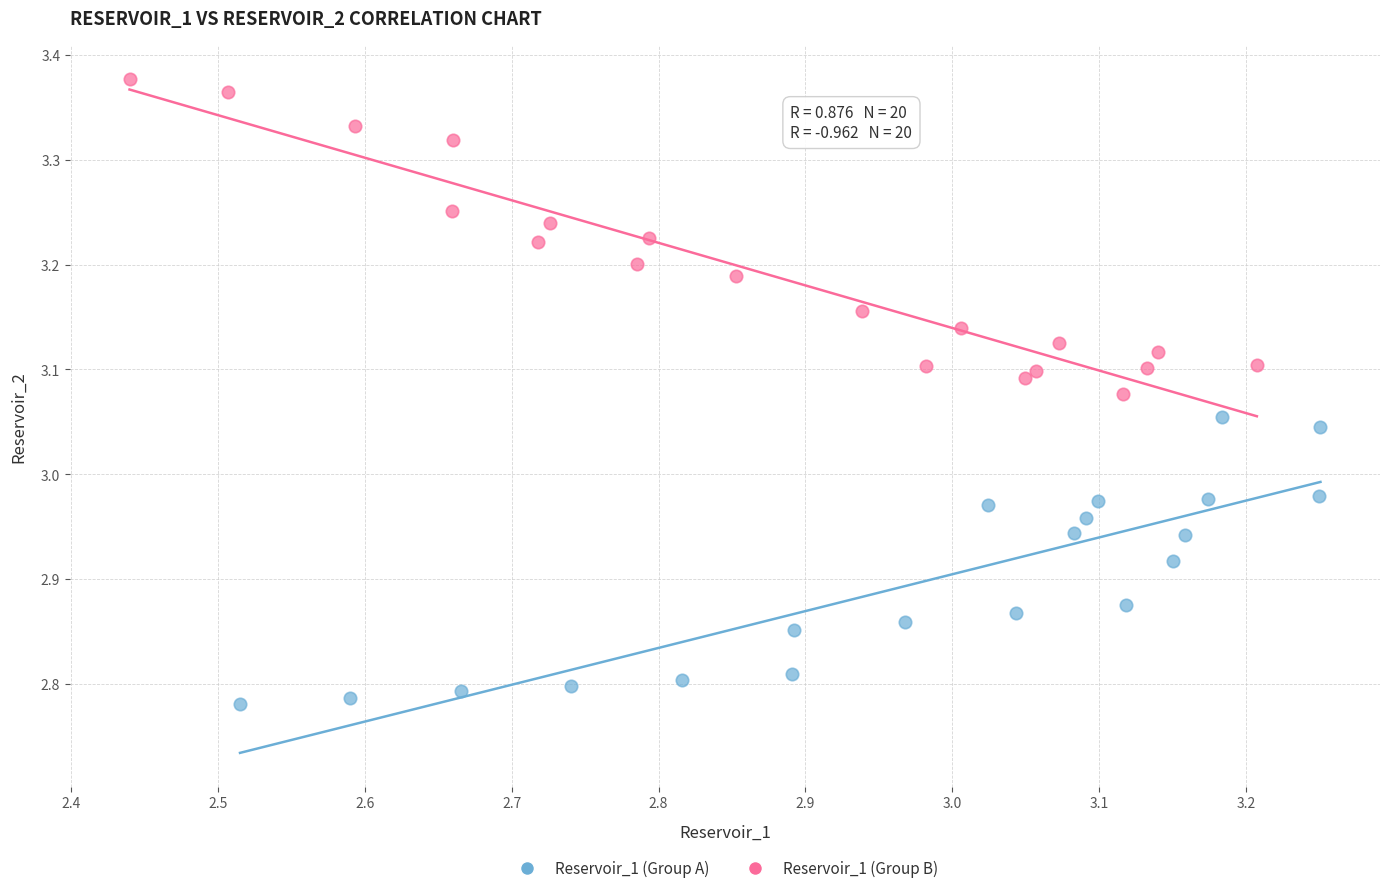

Which series has the largest Y range (max minus min)?

Reservoir_1 (Group B)